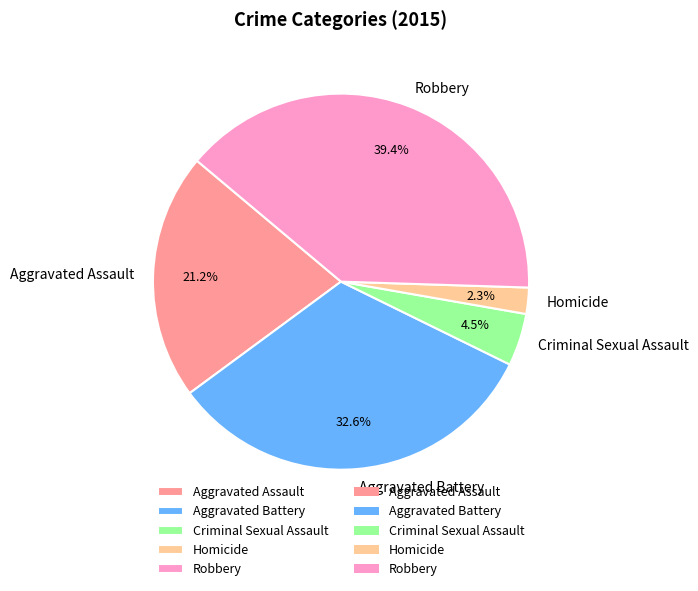

Is there any slice that represents more than half of the pie?

No